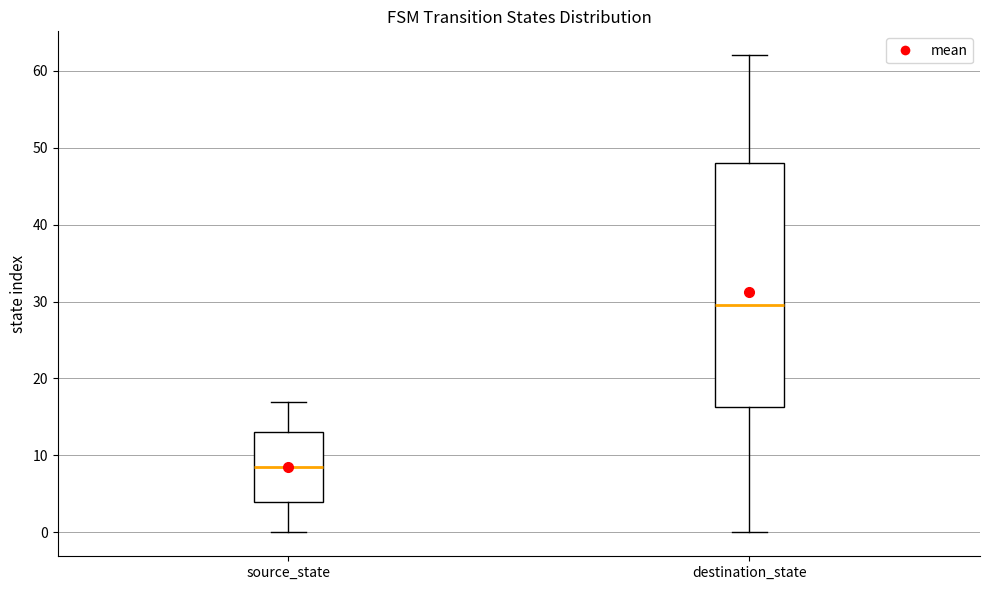

Reading left to right, read every box against the y-axis: the position of its median line, the range the box covers, and the ends of its whiskers. The values are not printed on the chart, so give them approximately, as read against the axis.

source_state: median 9, box 4 to 13, whiskers 0 to 17
destination_state: median 30, box 16 to 48, whiskers 0 to 62